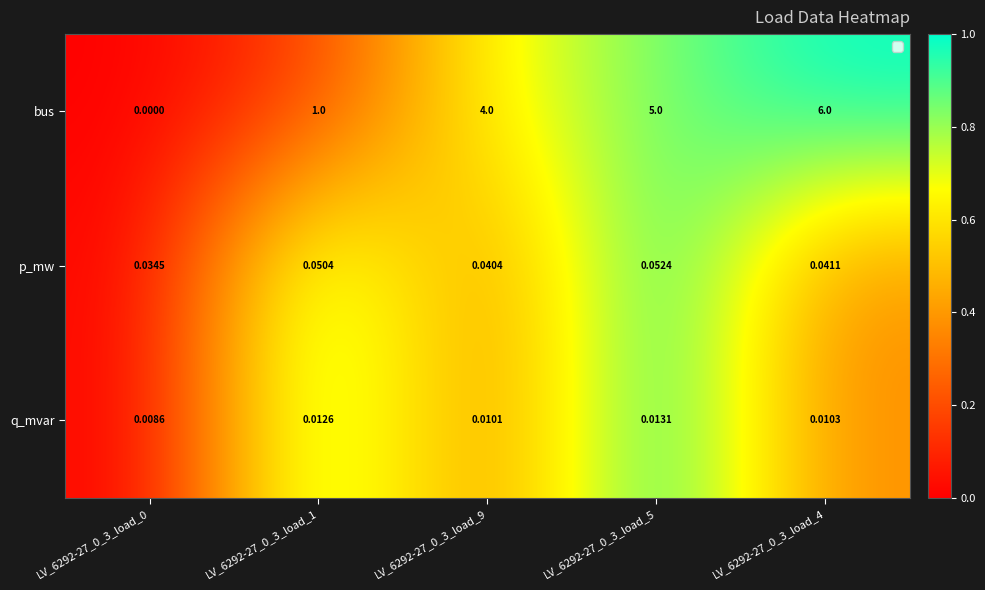

What is the greatest value displayed?

6.0